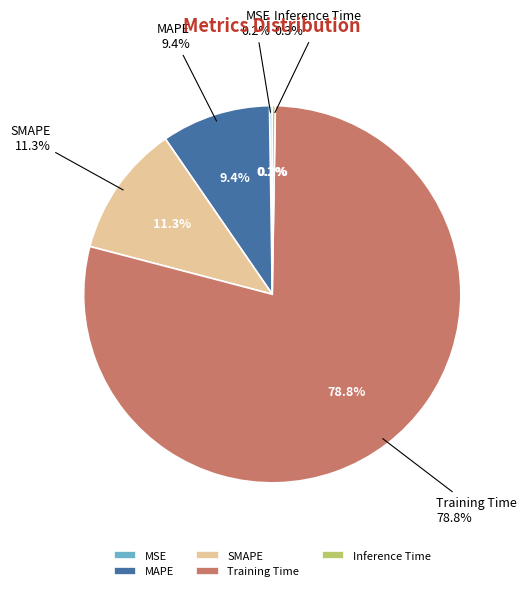

True or false: MSE accounts for 0% of the total.

True